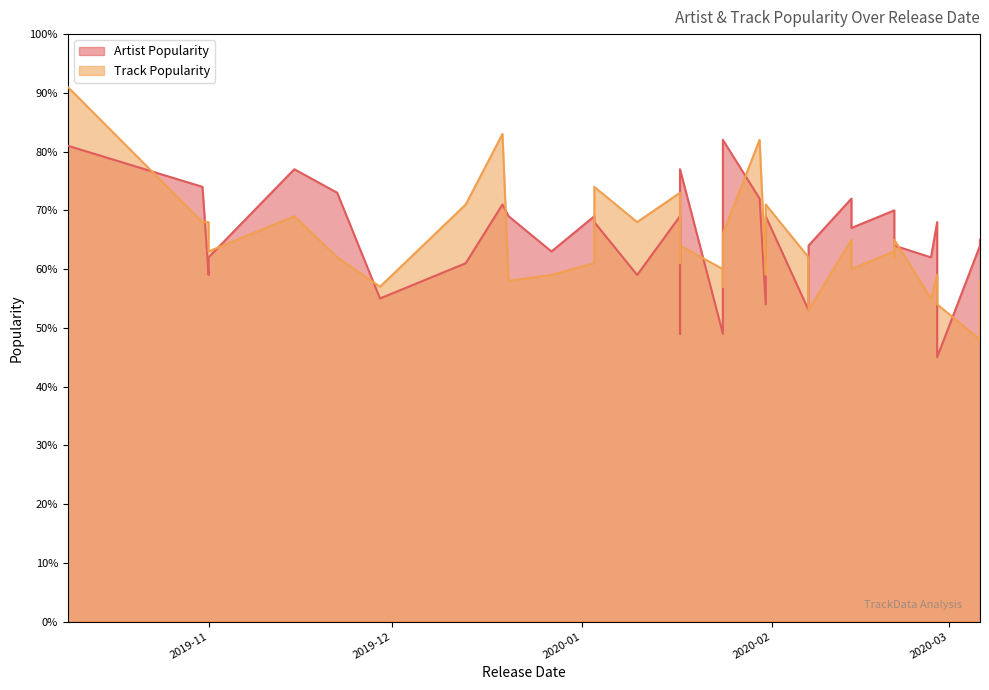

Read the Artist Popularity value at 2020-02-07, to the nearest 10.

50